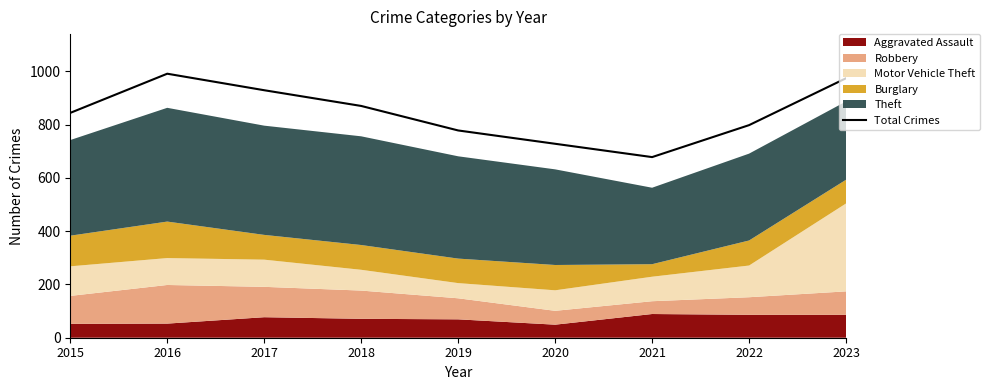

Reading left to right, what are all the values shown in this chart?

2015=844	2016=991	2017=929	2018=870	2019=778	2020=728	2021=678	2022=798	2023=974